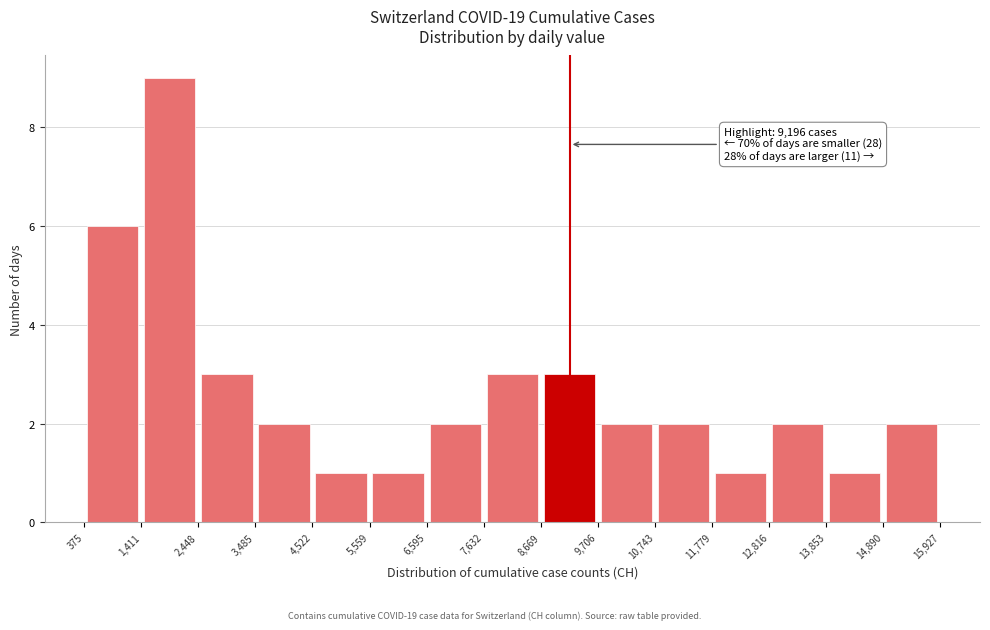

Over which range of the x-axis is the bar tallest?

1,411 to 2,448